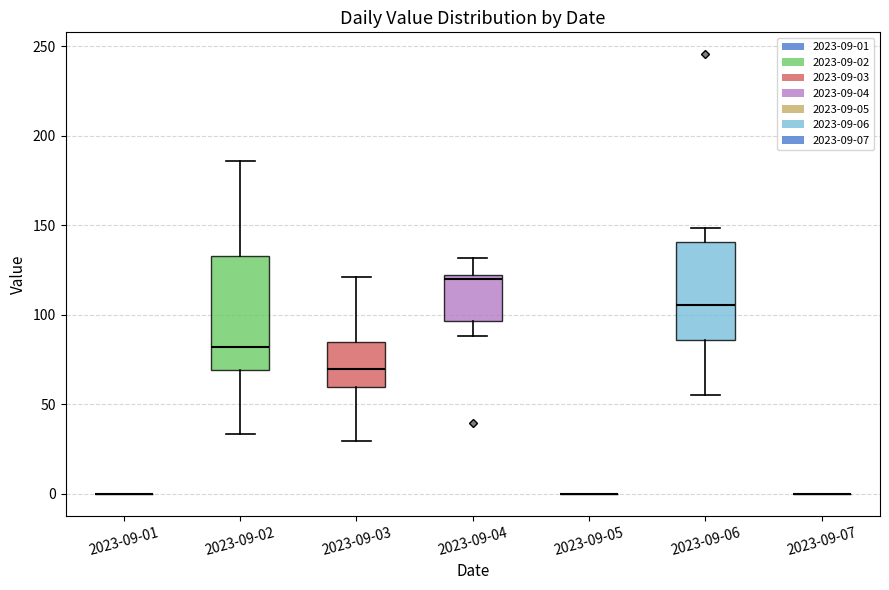

Reading left to right, transcribe this box plot: for each box, give where its median line is, the range the box spans, and where its two whiskers end, as read against the y-axis. The values are not printed on the chart, so give them approximately, as read against the axis.

2023-09-01: box collapsed to a line at 0, whiskers 0 to 0
2023-09-02: median 80, box 70 to 135, whiskers 35 to 185
2023-09-03: median 70, box 60 to 85, whiskers 30 to 120
2023-09-04: median 120 (just below the box's upper edge), box 95 to 120, whiskers 90 to 130
2023-09-05: box collapsed to a line at 0, whiskers 0 to 0
2023-09-06: median 105, box 85 to 140, whiskers 55 to 150
2023-09-07: box collapsed to a line at 0, whiskers 0 to 0